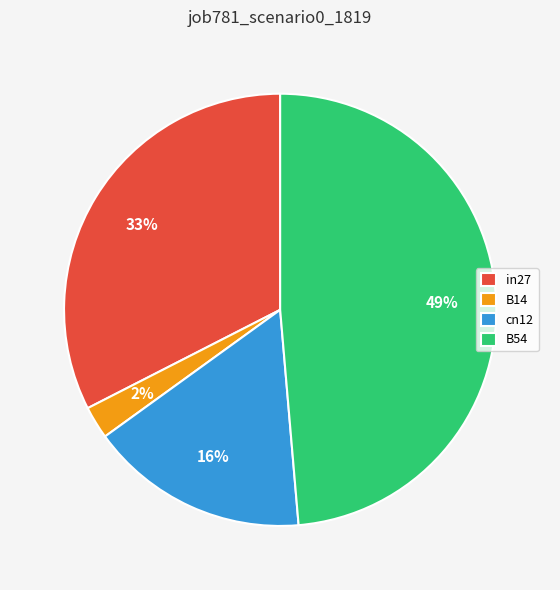

Is there a majority slice in this chart?

No